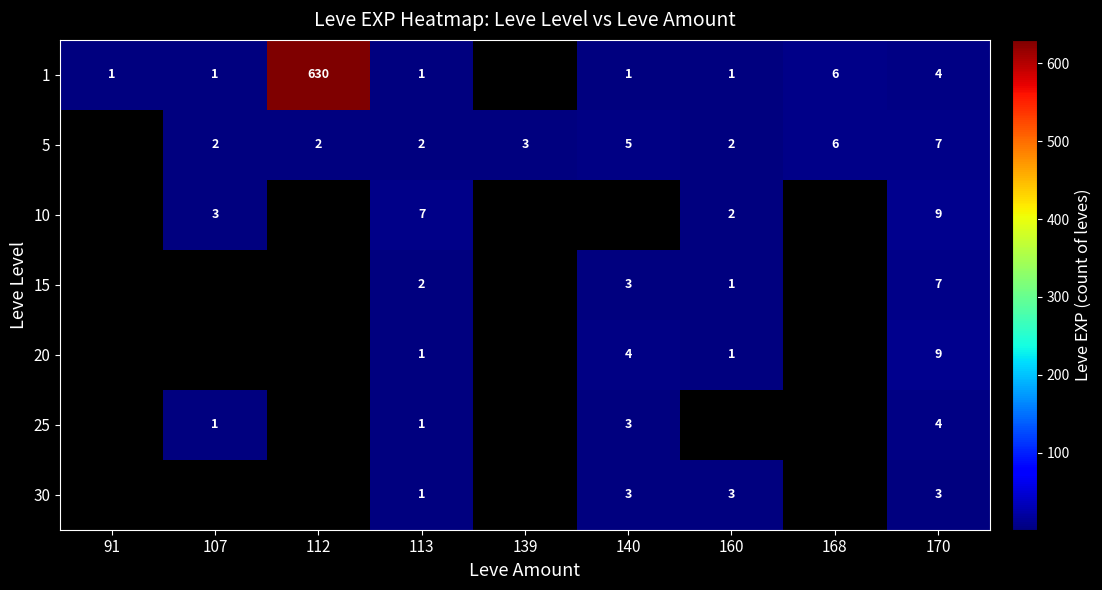

The 25 series shows 1 at 113. True or false?

True